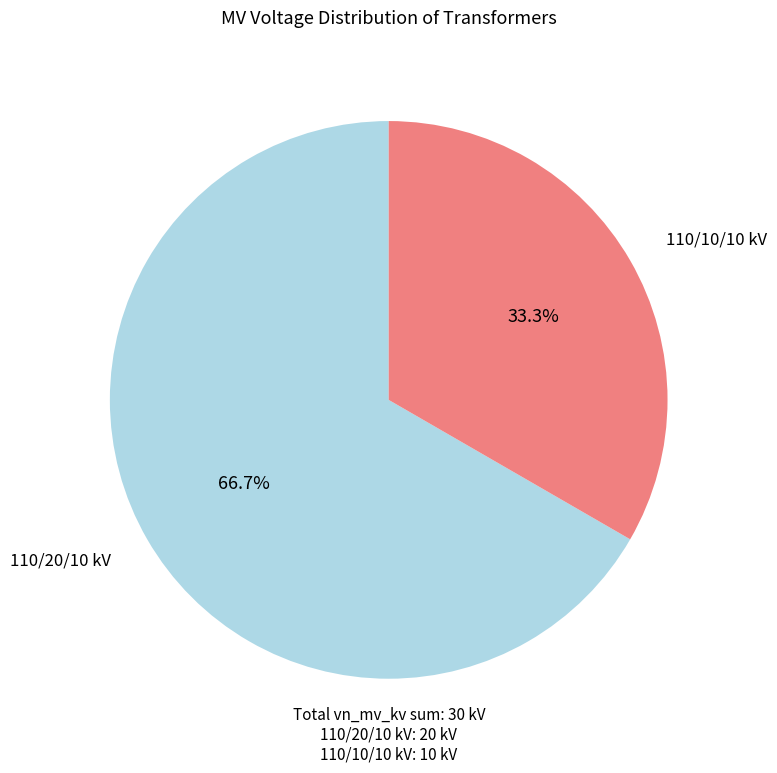

Is there any slice that represents more than half of the pie?

Yes